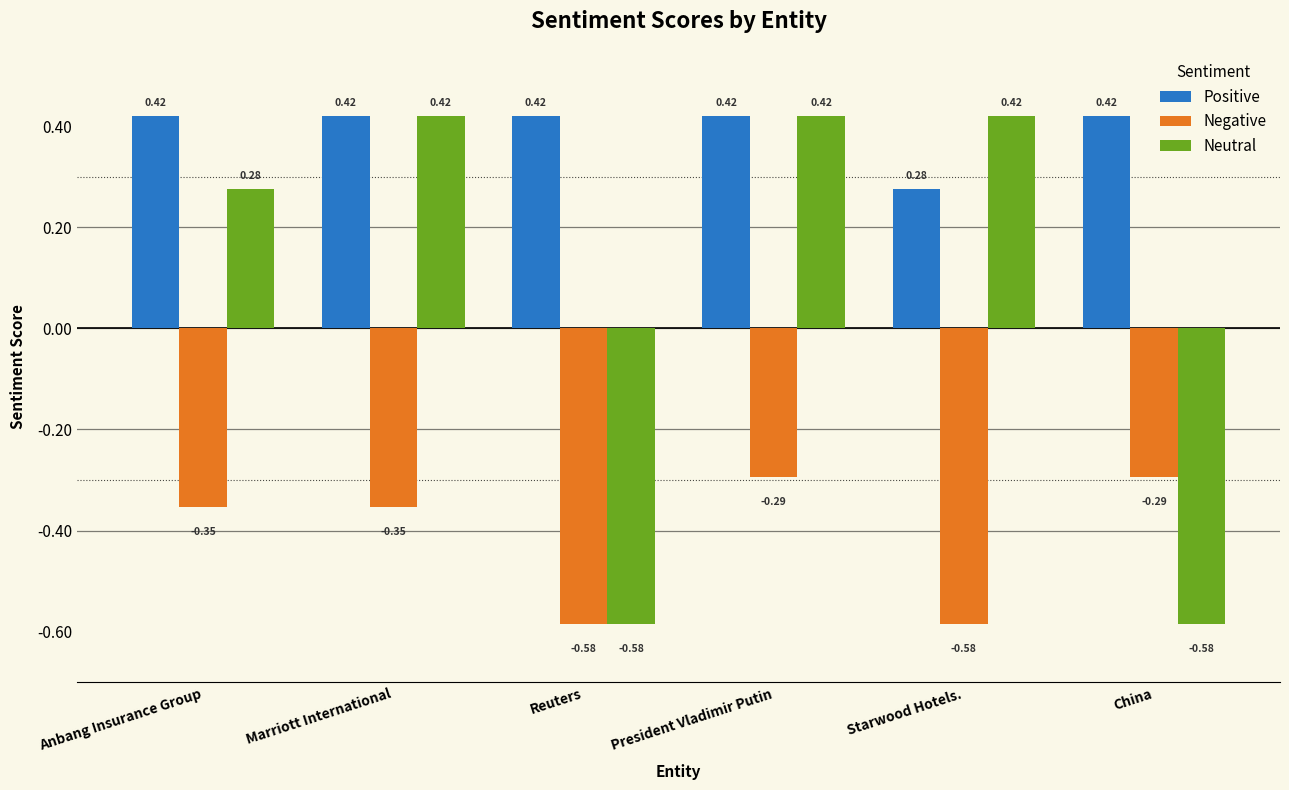

What position from the right is Starwood Hotels.?

2